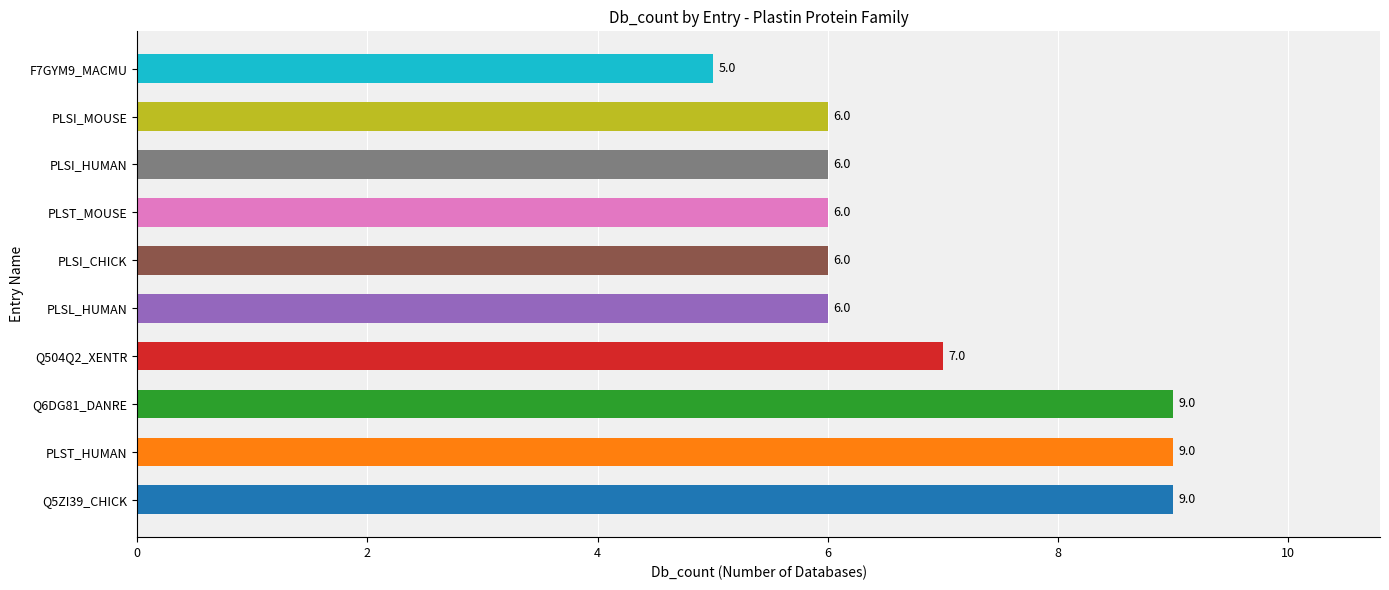

What is the maximum value shown in the chart?

9